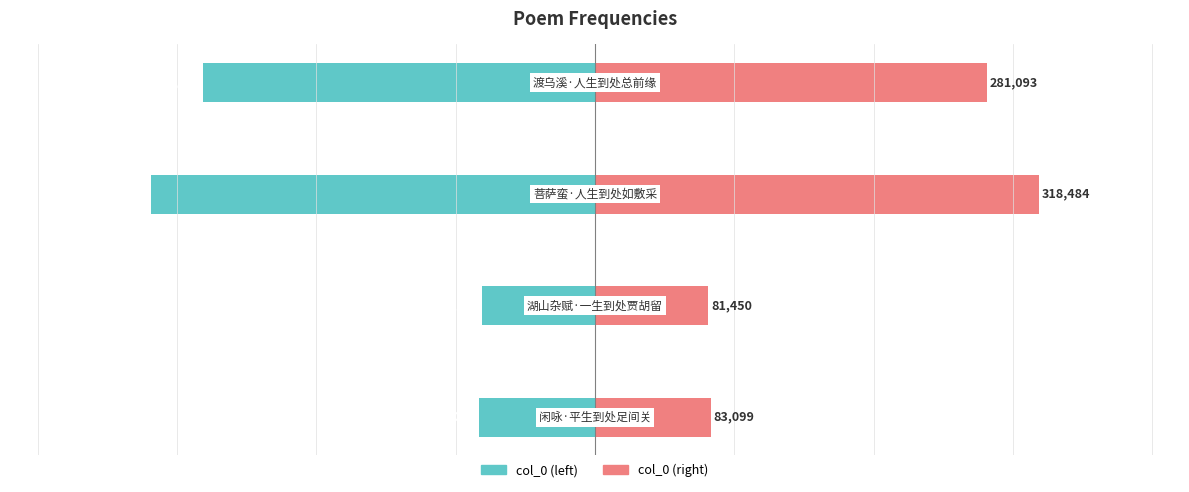

How many bars are there in total?

8